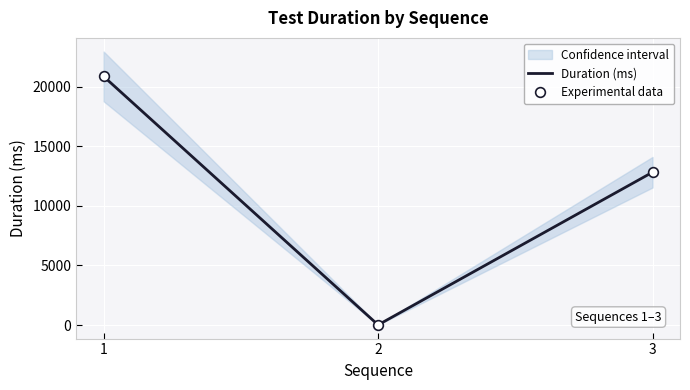

Count the Duration (ms) values in the range 9 to 20861.

3